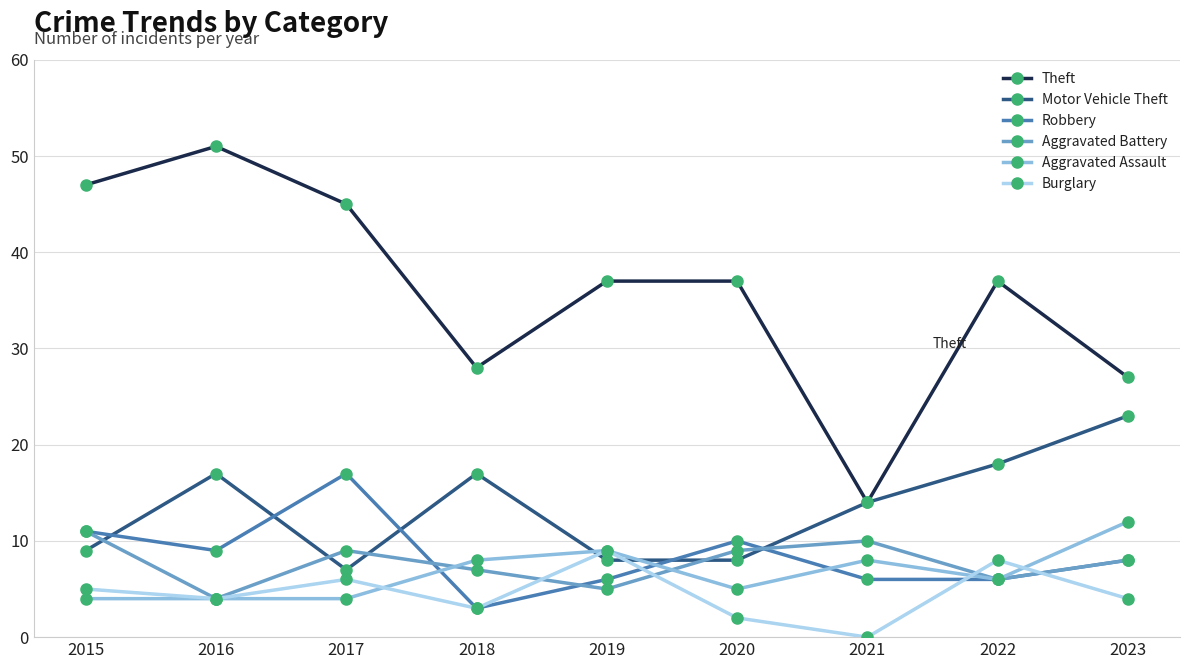

Which category has the lowest value across all series?

2021